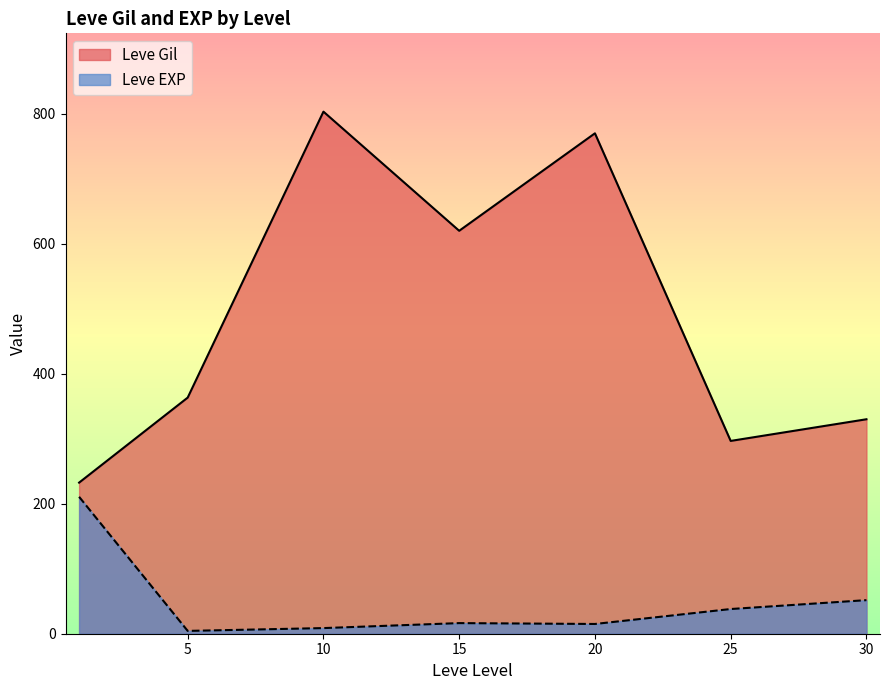

Rank the series by their maximum value, from lowest to highest.

Leve EXP, Leve Gil